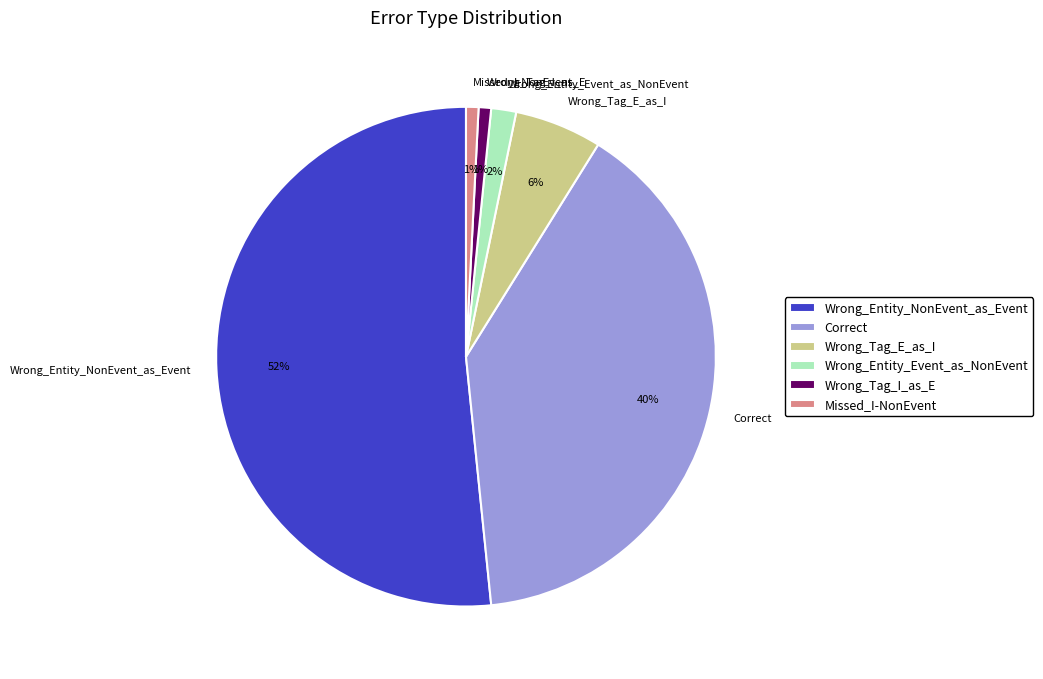

The Correct slice represents 27% of the pie. True or false?

False